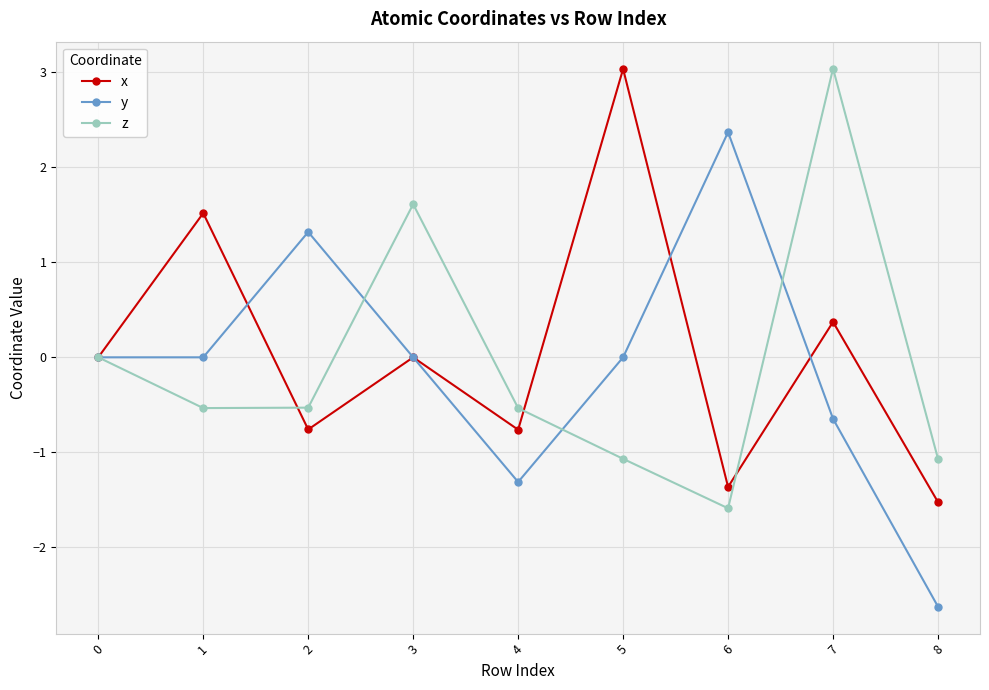

How many lines are shown in the chart?

3